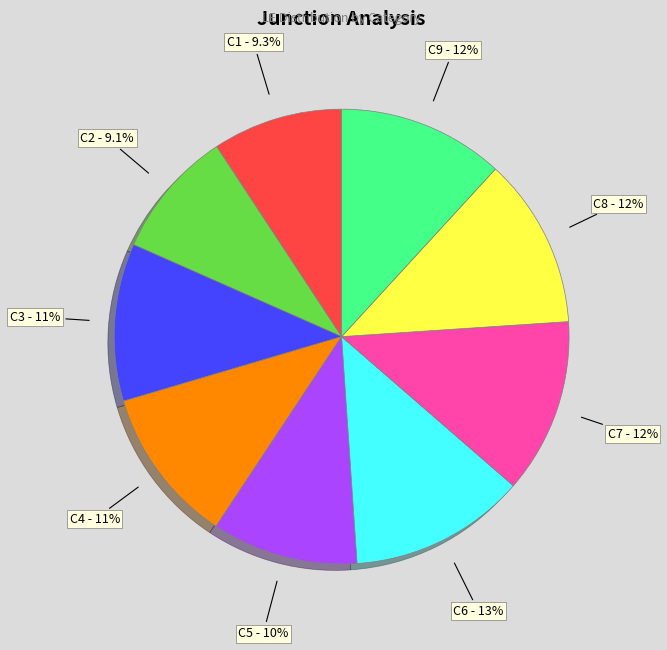

Approximately how many times larger is the value at C5 compared to C3?

0.9